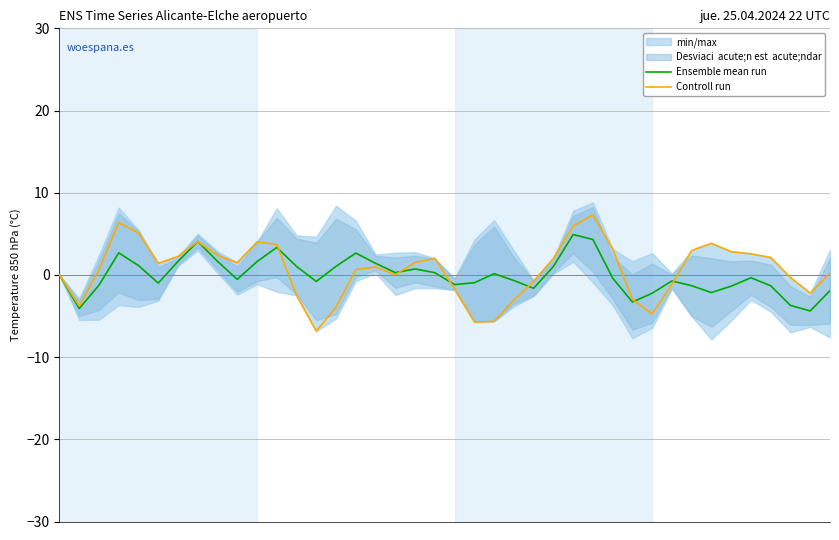

Rank the categories by Ensemble mean run value from highest to lowest.

26, 27, 7, 11, 3, 15, 8, 6, 10, 16, 4, 14, 12, 25, 18, 17, 19, 22, 0, 35, 28, 9, 23, 31, 13, 21, 5, 20, 2, 32, 36, 34, 24, 39, 33, 30, 29, 37, 1, 38